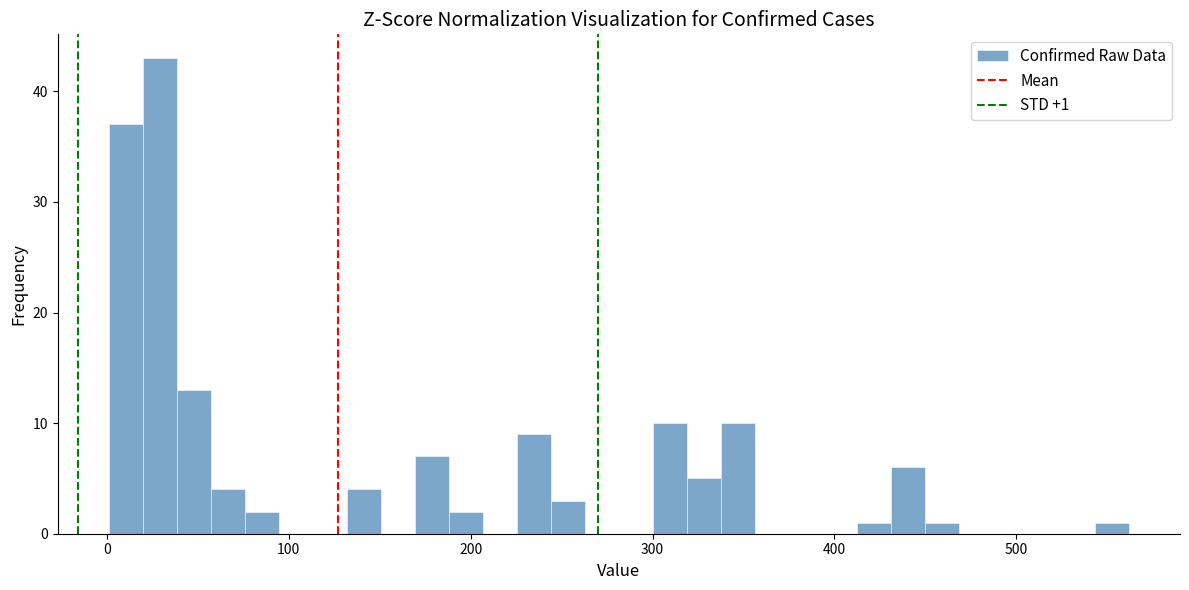

Around what value on the x-axis is the tallest bar? Give the approximate position of its centre, as read against the axis.

30